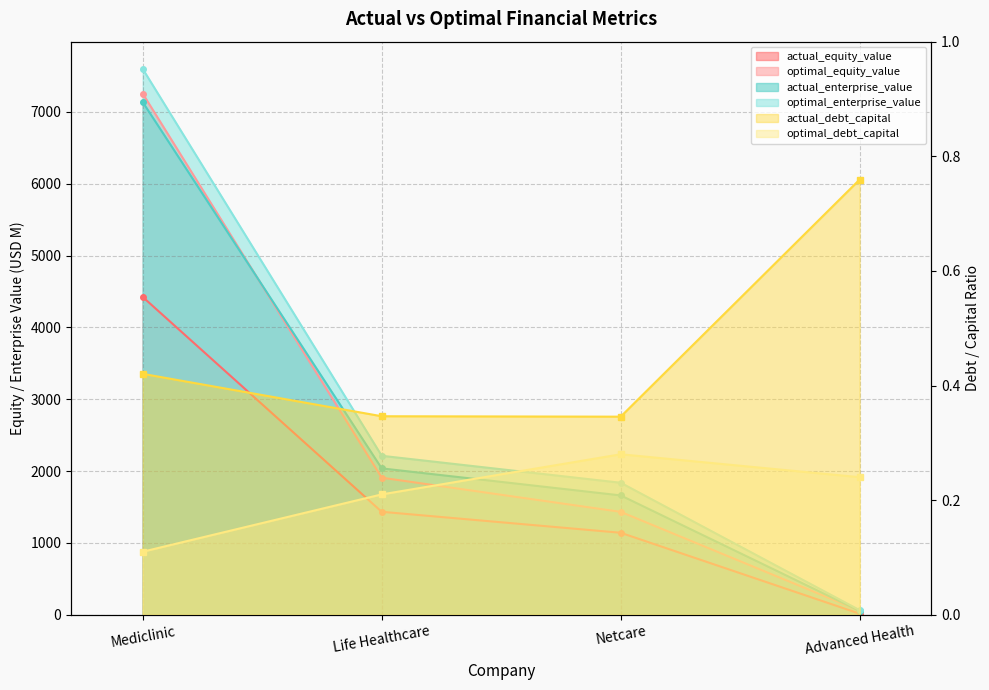

The value of optimal_equity_value at Life Healthcare is 1907.9. True or false?

True